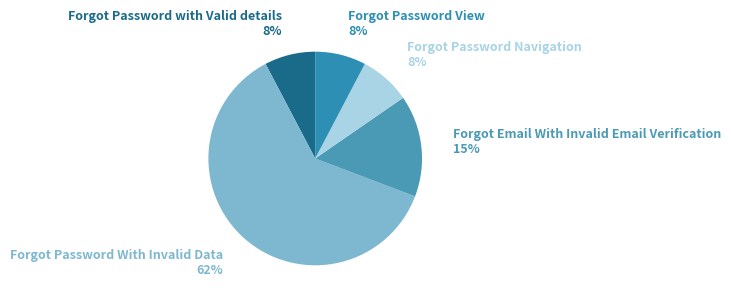

Which slice is the largest?

Forgot Password With Invalid Data